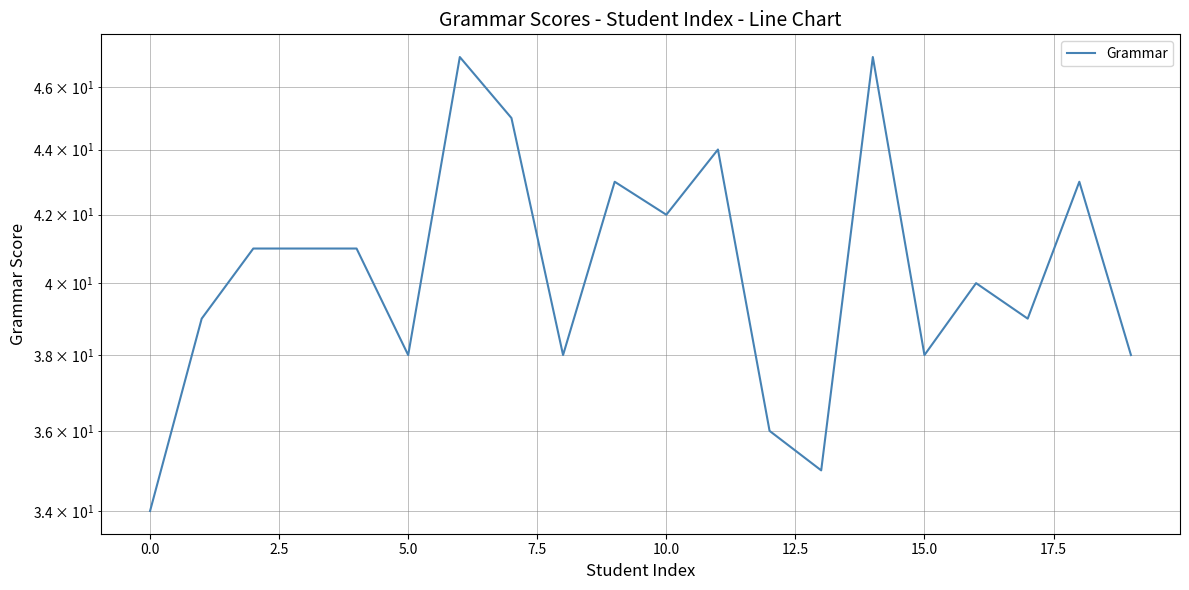

What is the label of the 10th point from the right?

10